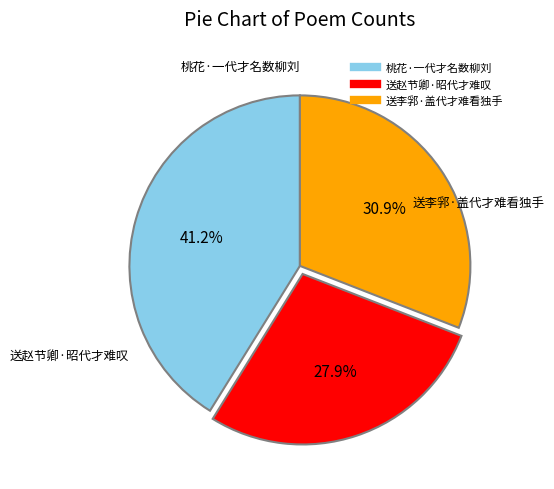

What is the smallest slice in the pie chart?

送赵节卿·昭代才难叹